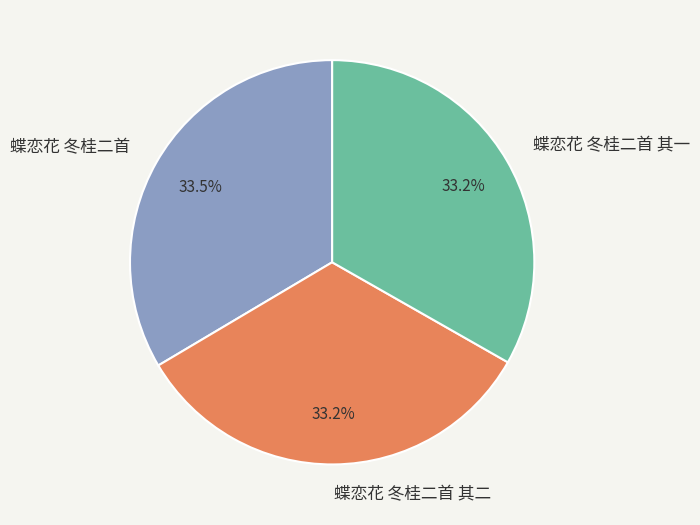

Count the number of slices in the pie.

3